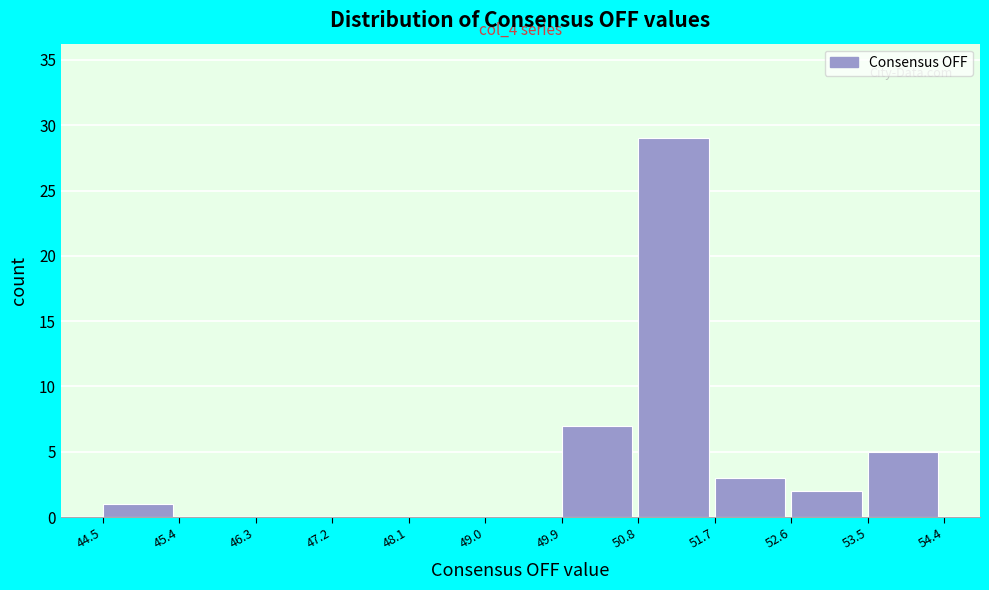

Over which range of the x-axis is the bar tallest?

50.8 to 51.7